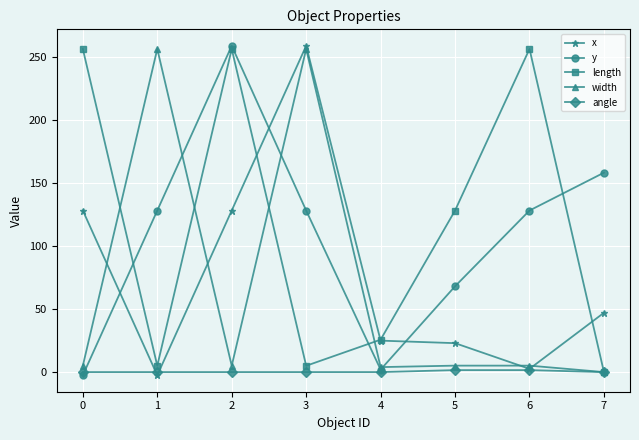

What is the value of the y point at the 8th from the left?

158.0